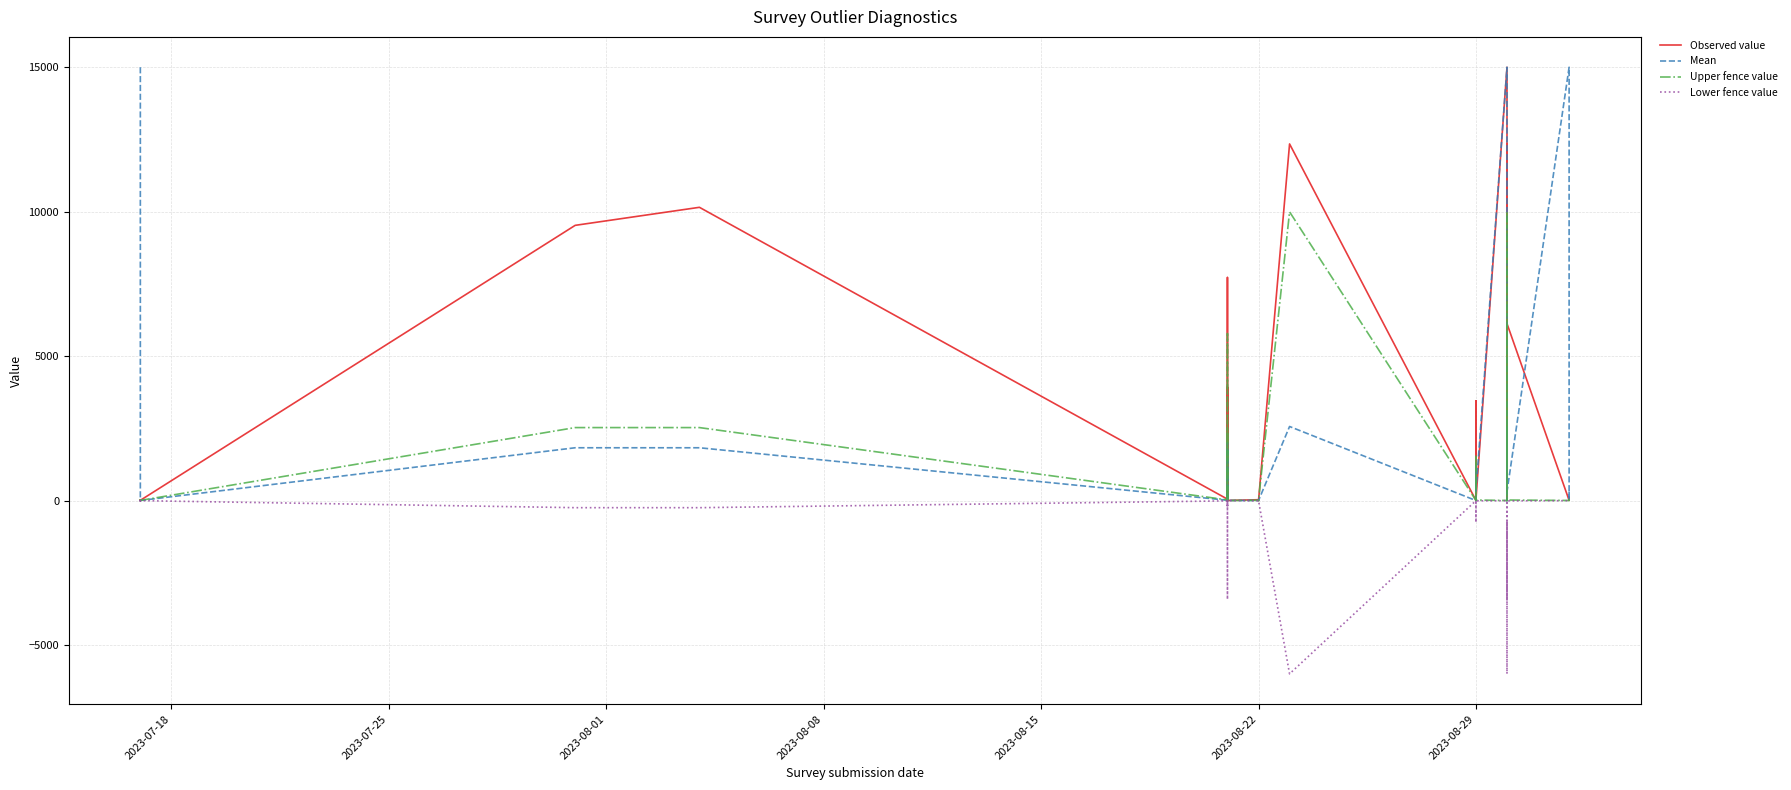

Which series has the largest range (max minus min)?

Observed value